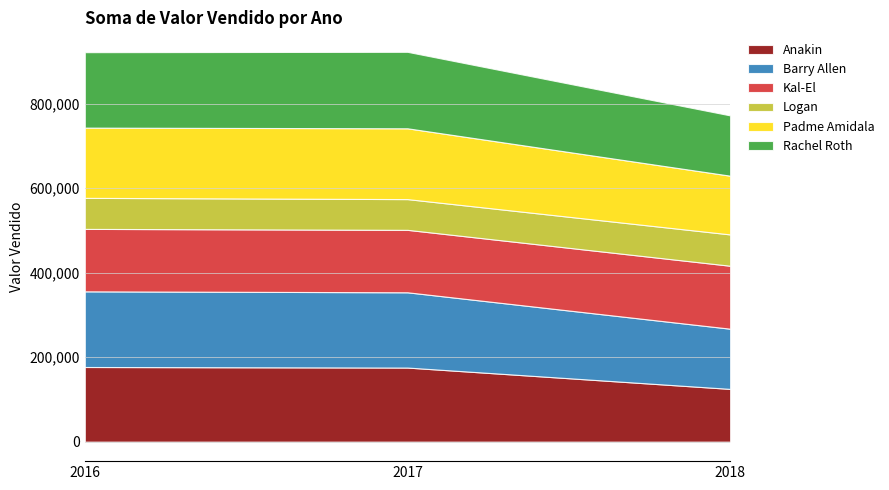

At how many categories does at least one series exceed 143236?

3